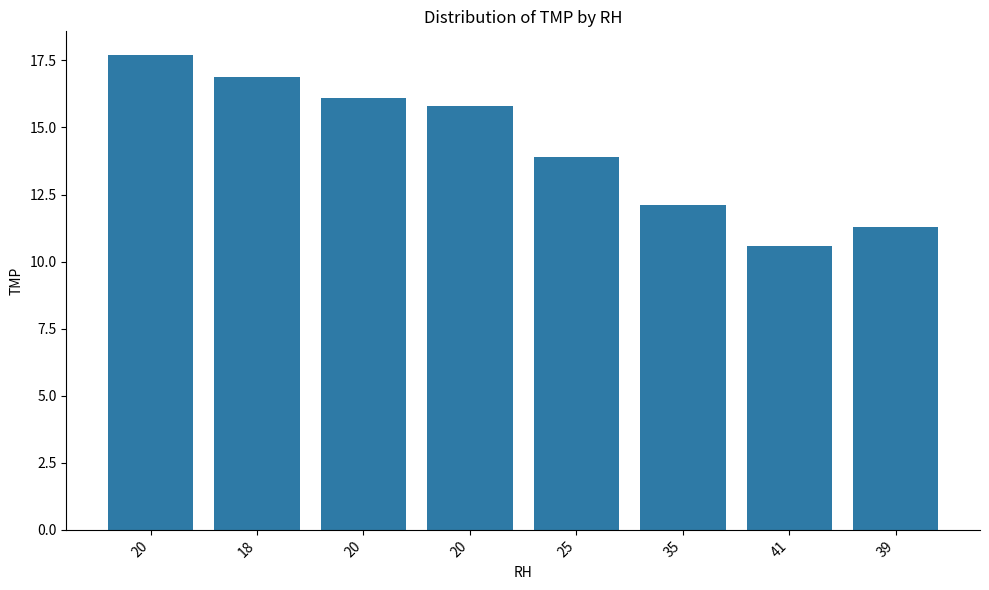

Count the number of categories in the chart.

8